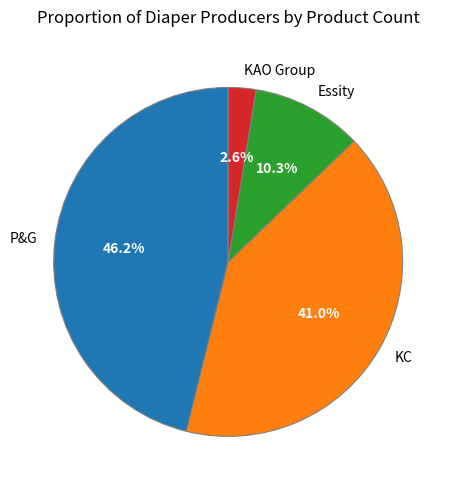

Rank the categories by value from lowest to highest.

KAO Group, Essity, KC, P&G